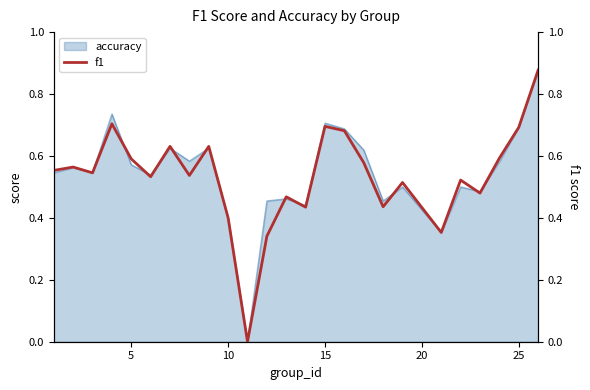

True or false: there are more than 1 points higher than both neighbors.

True